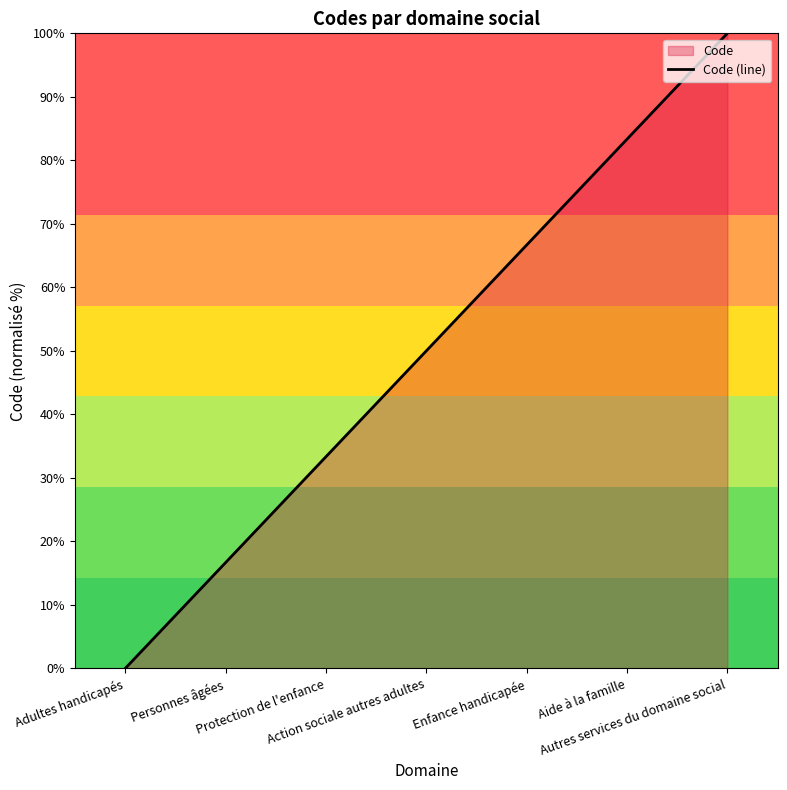

What is the ratio of the value at Aide à la famille to the value at Autres services du domaine social?

0.8